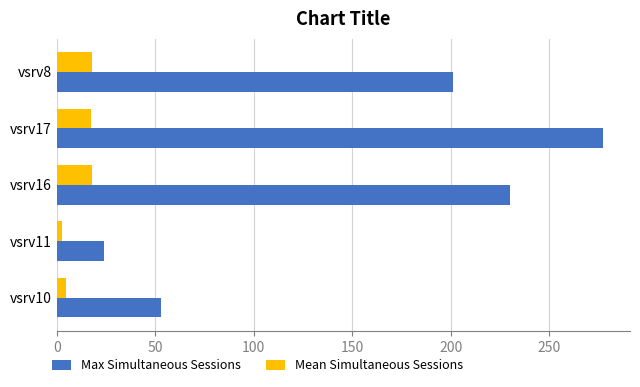

What is the difference between the second highest and minimum values in the Max Simultaneous Sessions series?

206.0